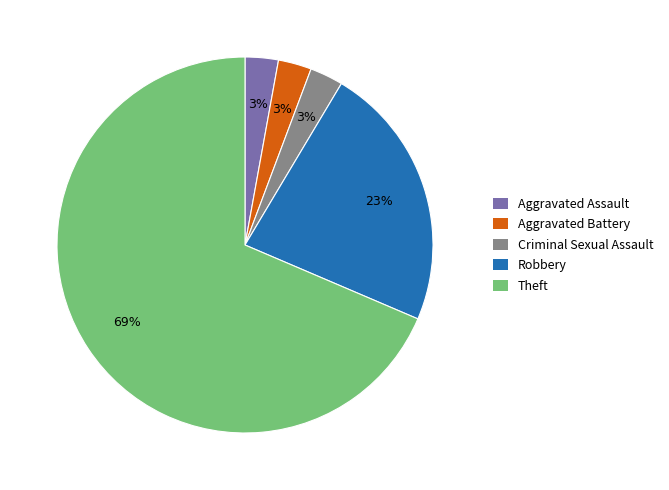

Is it true that Aggravated Assault is 3% of the pie?

True